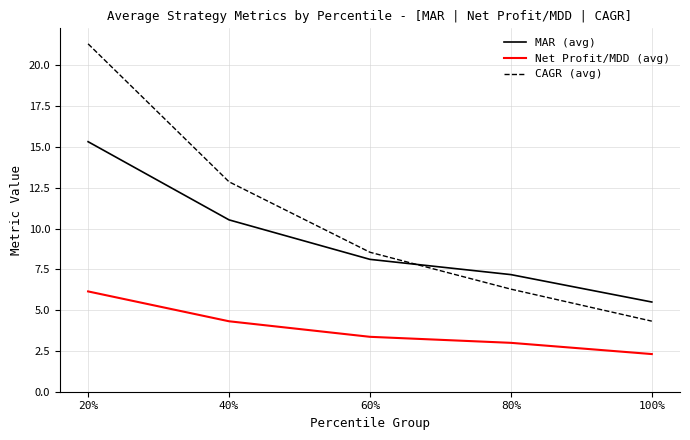

List the series in order of their peak value, highest first.

CAGR (avg), MAR (avg), Net Profit/MDD (avg)